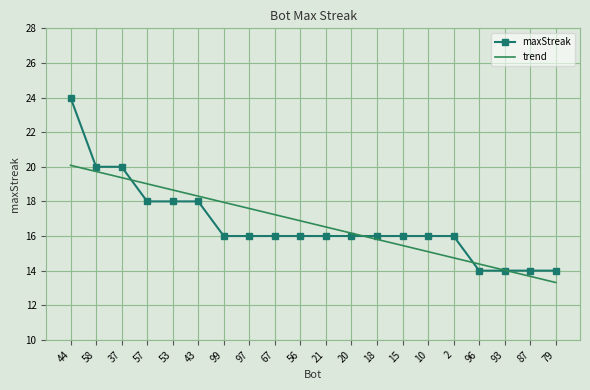

What is the average value of the maxStreak series?

16.7